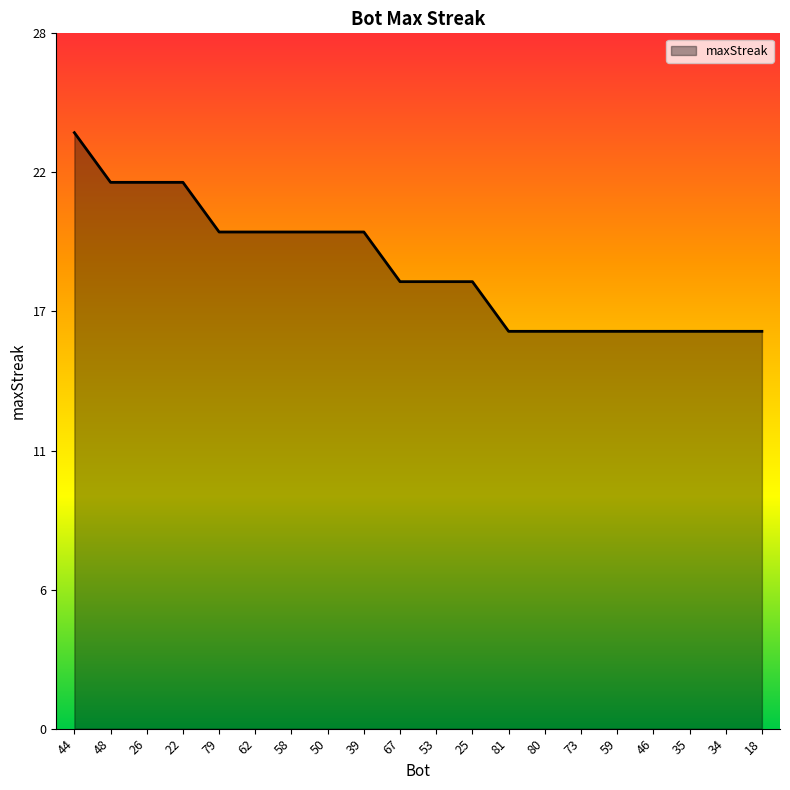

Where is the data nearest to the value 20?

79